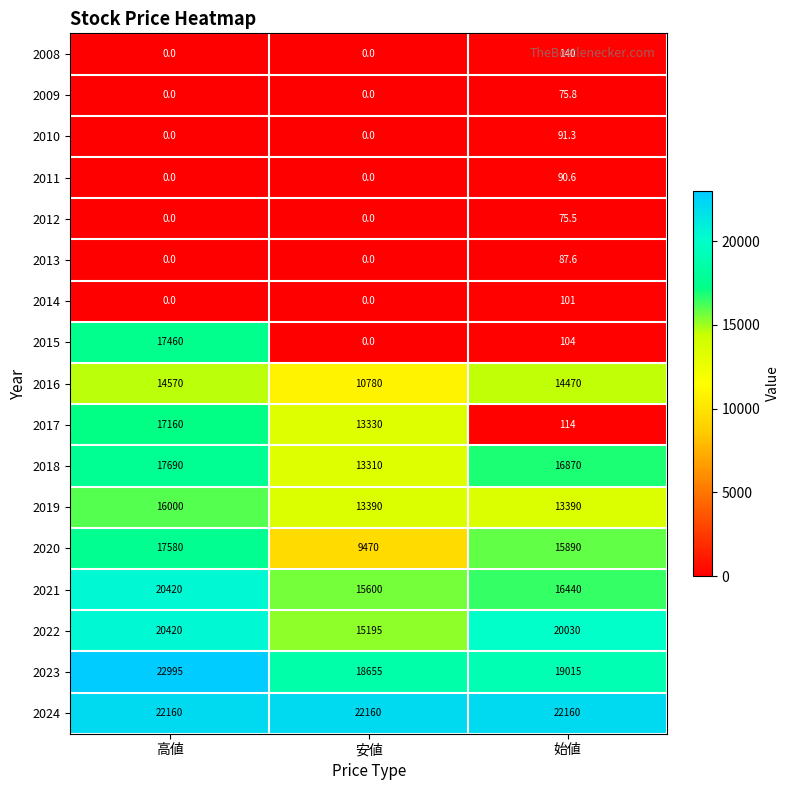

What is the spread (max minus min) of values at 安値?

22160.0